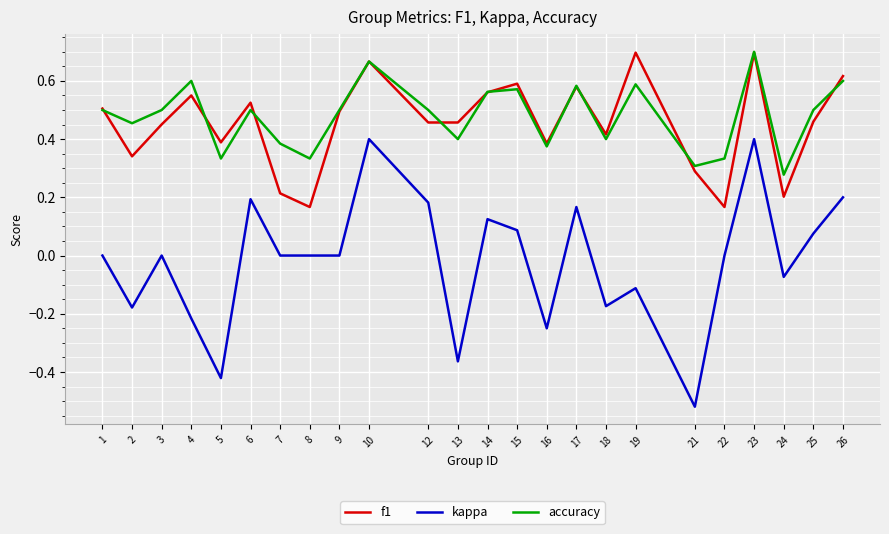

What is the total value across all series at 15?

1.2